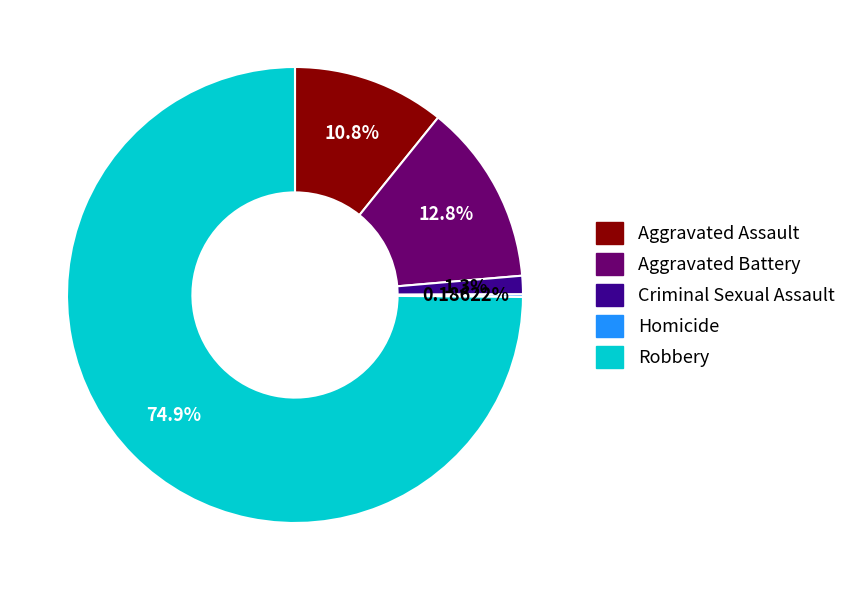

What percentage is NOT represented by Aggravated Battery?

87.2%